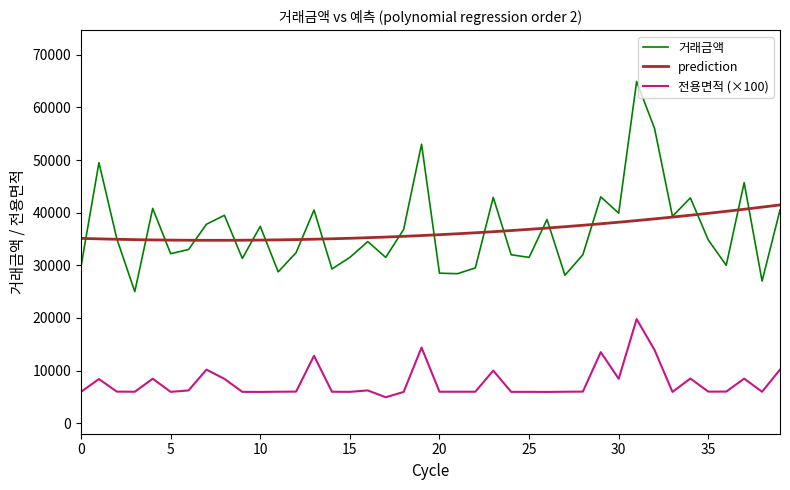

True or false: 거래금액 and 전용면적 (×100) cross at least once.

False